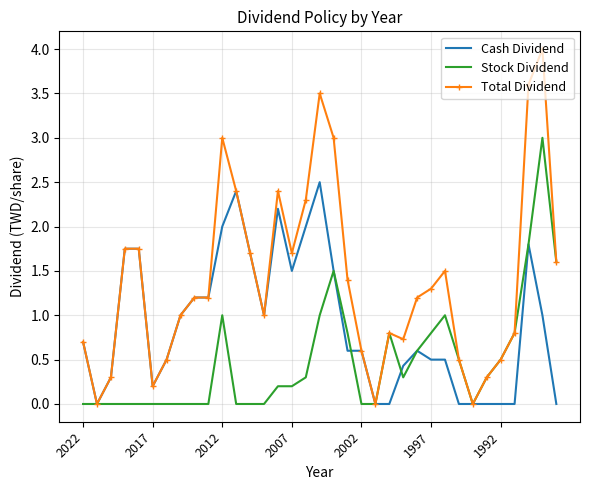

What is the highest value of the Cash Dividend series?

2.5